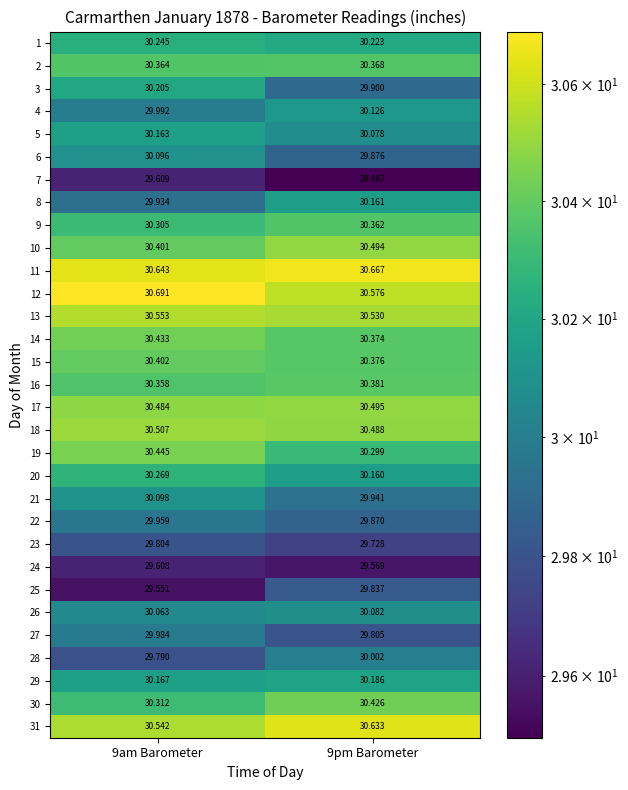

Is the value of 3 at 9am Barometer greater than the value of 16 at 9am Barometer?

No